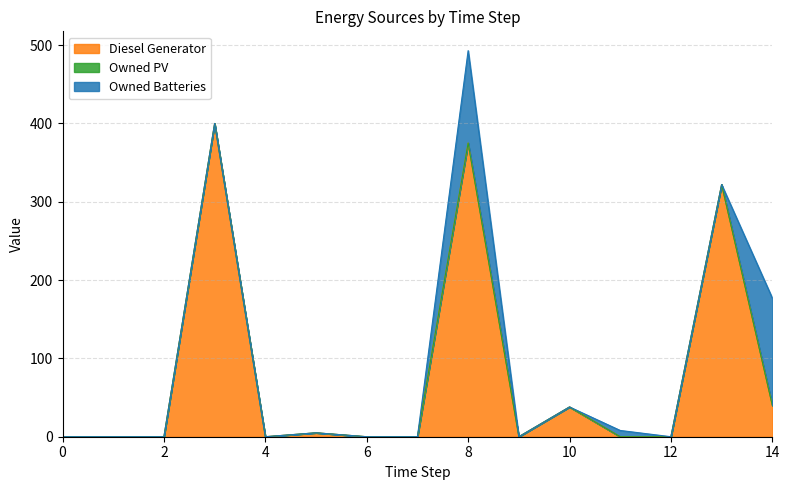

True or false: Diesel Generator has a value of 5 at 5.

True